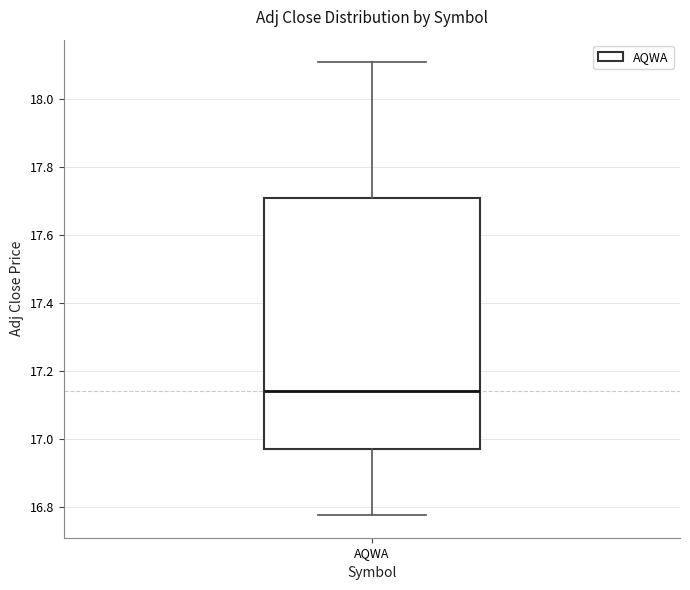

Where is the lower edge of the box for AQWA on the y-axis? The values are not printed on the chart, so give them approximately, as read against the axis.

16.96